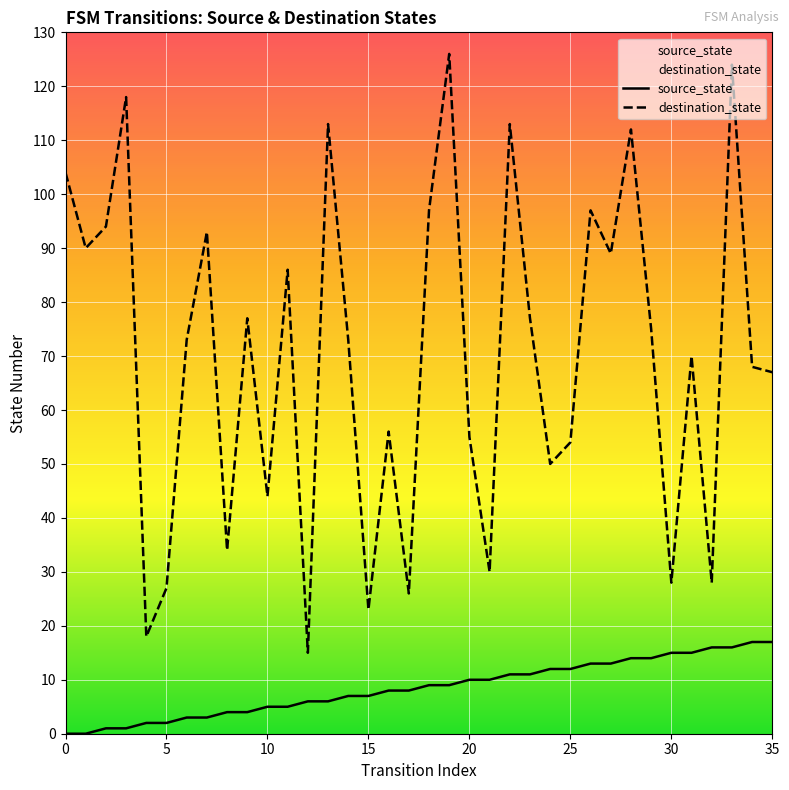

True or false: source_state and destination_state cross at least once.

False